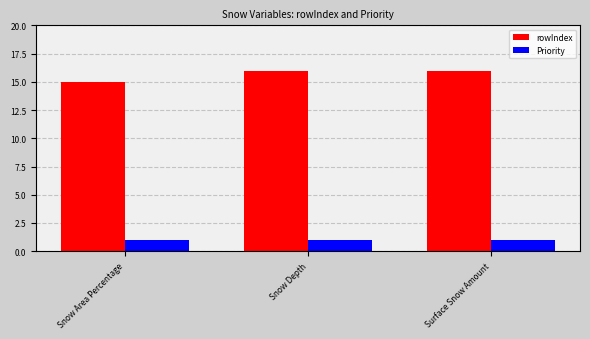

At how many categories does at least one series exceed 11?

3